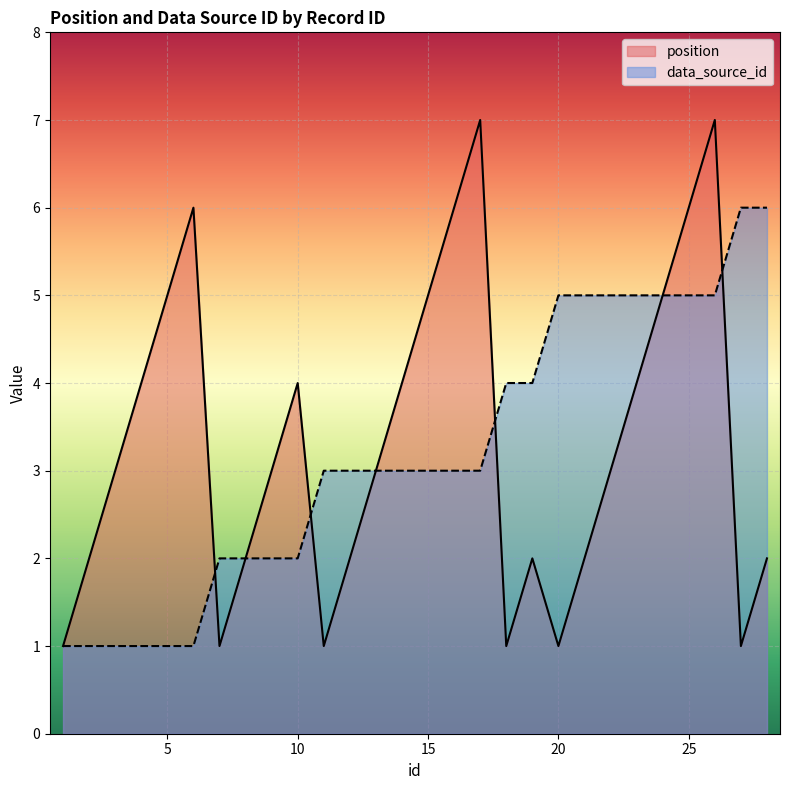

The value of position at 8 is 2. True or false?

True